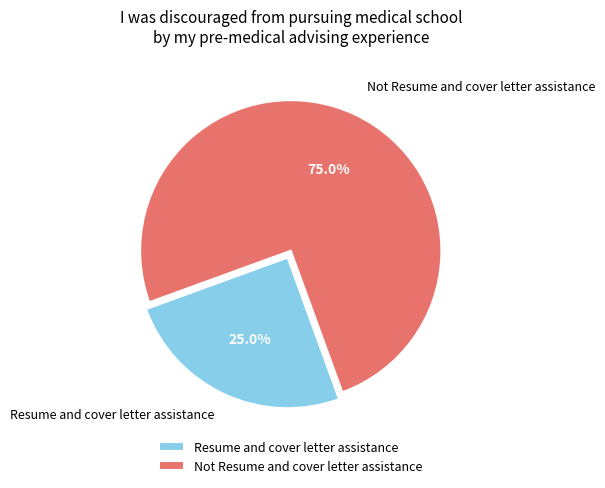

What percentage is the Not Resume and cover letter assistance slice, to the nearest percent?

75%